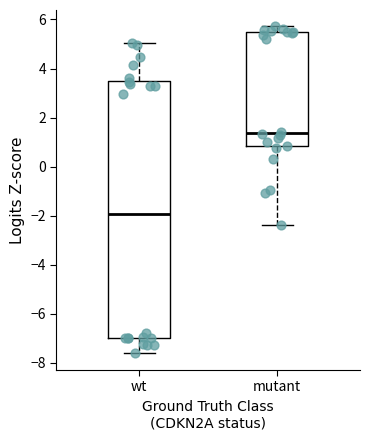

Which box's median line is the highest?

mutant